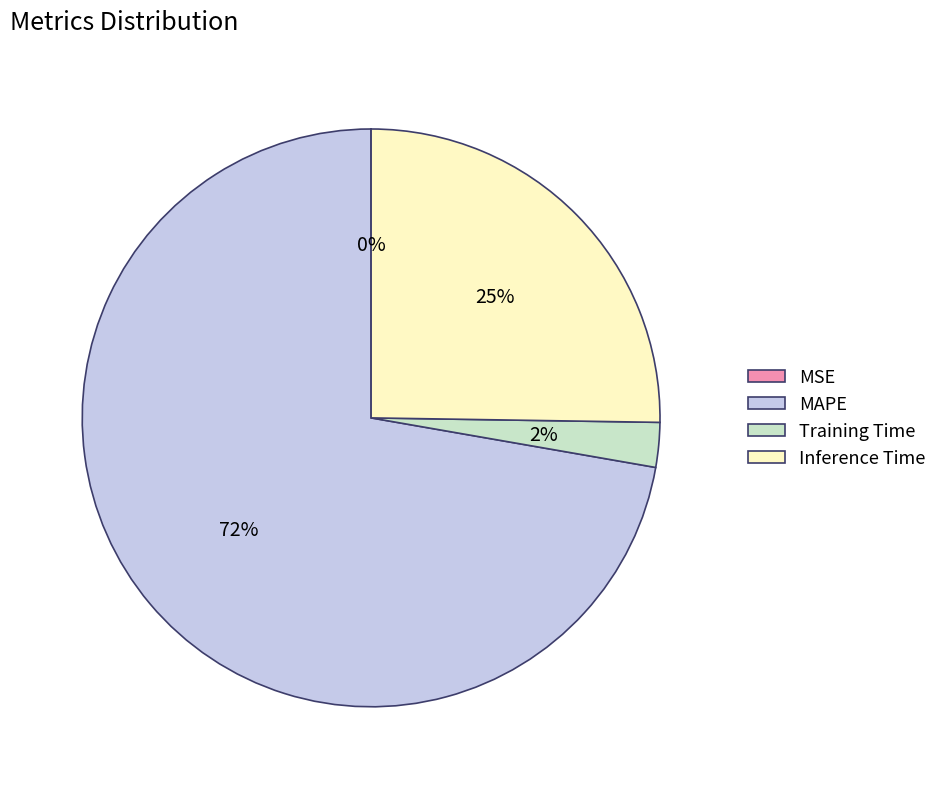

True or false: Inference Time accounts for 25% of the total.

True